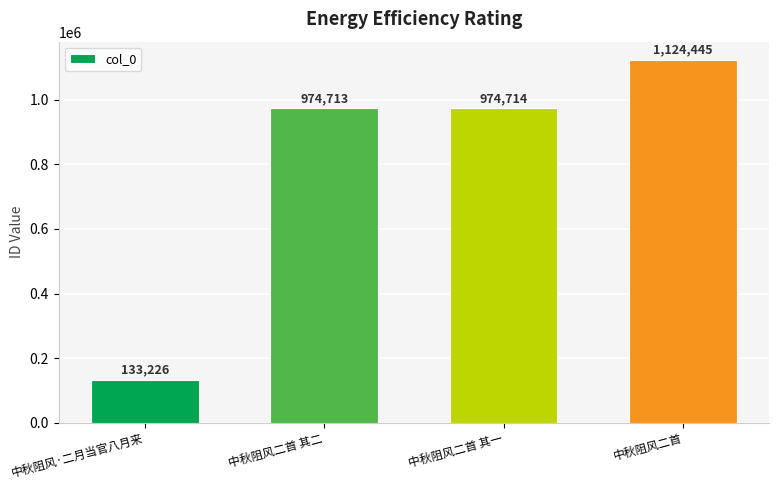

What is the difference between the maximum and second lowest values?

149732